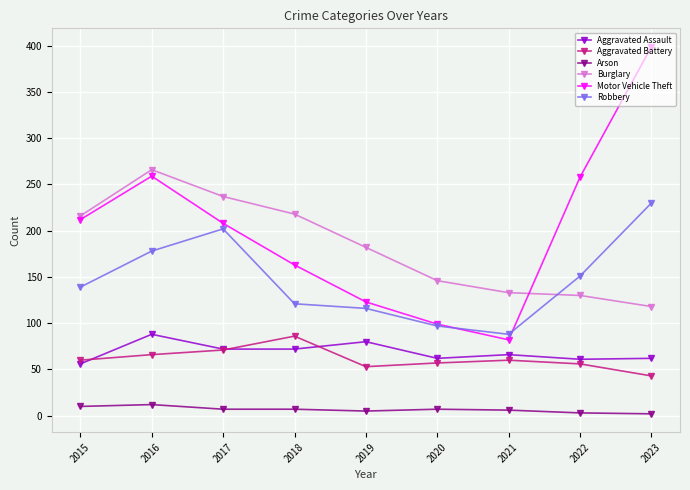

Read the Arson value at 2017, to the nearest 5.

5